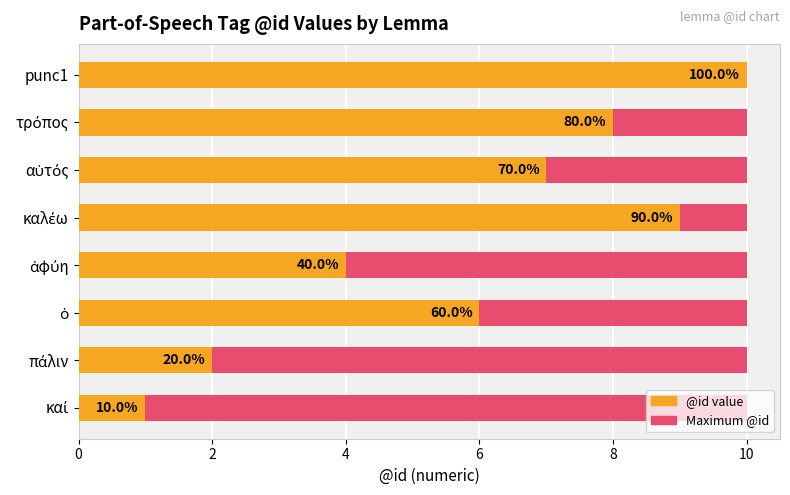

The value of @id value at καί is 1.8. True or false?

False